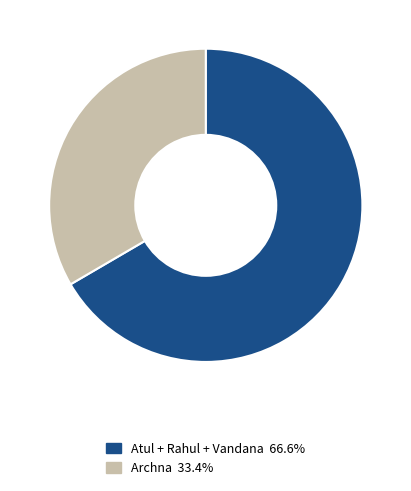

What is the ratio of the value at Archna 33.4% to the value at Atul + Rahul + Vandana 66.6%?

0.5